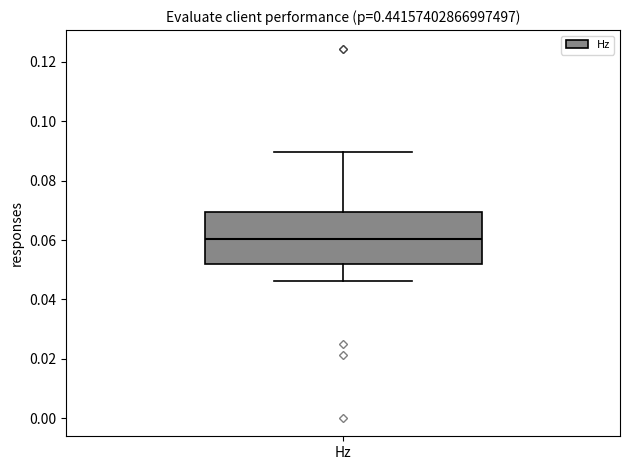

Transcribe this box plot: give where the median line is, the range the box spans, and where the two whiskers end, as read against the y-axis. The values are not printed on the chart, so give them approximately, as read against the axis.

median 0.060, box 0.052 to 0.070, whiskers 0.046 to 0.090